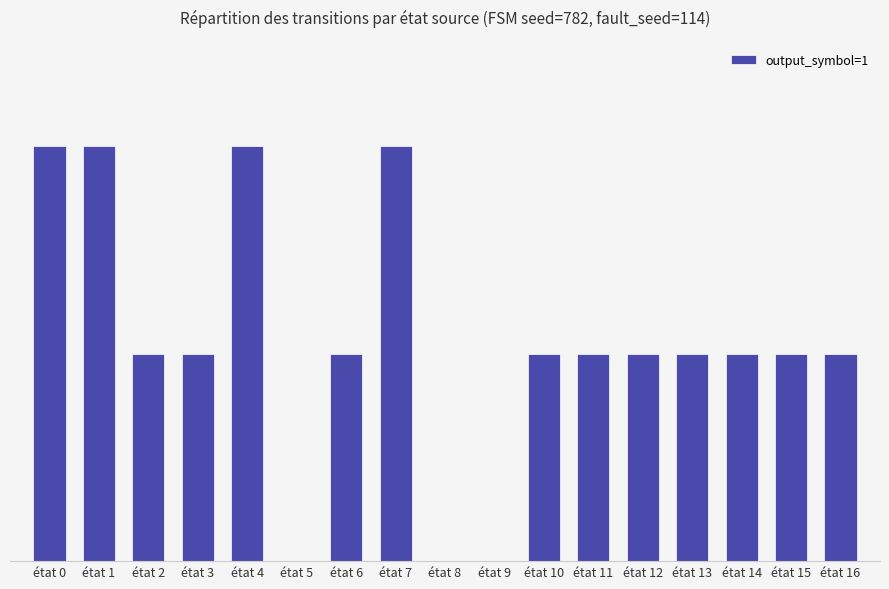

How many bars are there in total?

17